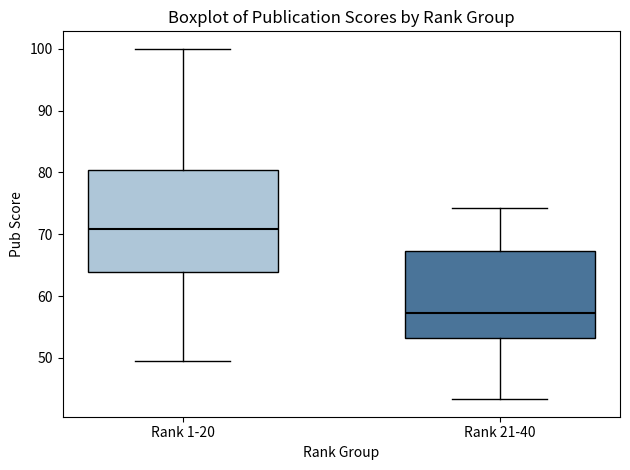

Comparing the boxes themselves (not the whiskers), which one is the tallest?

Rank 1-20